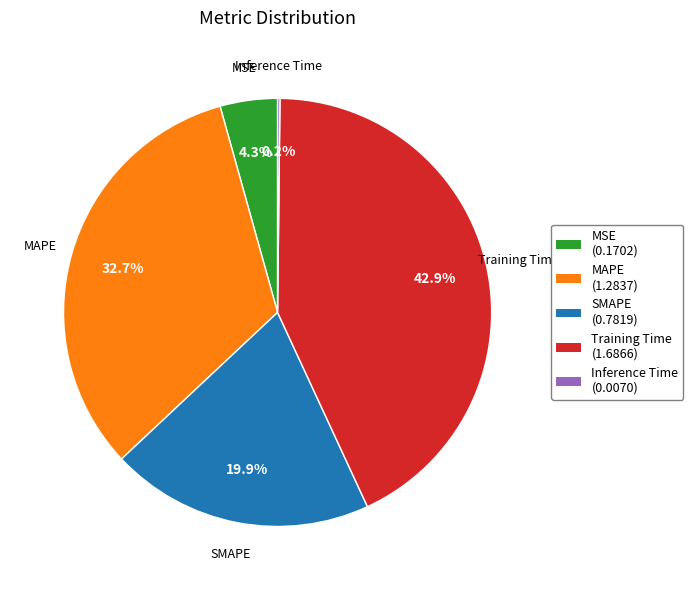

What percentage is the MAPE slice, to the nearest percent?

33%